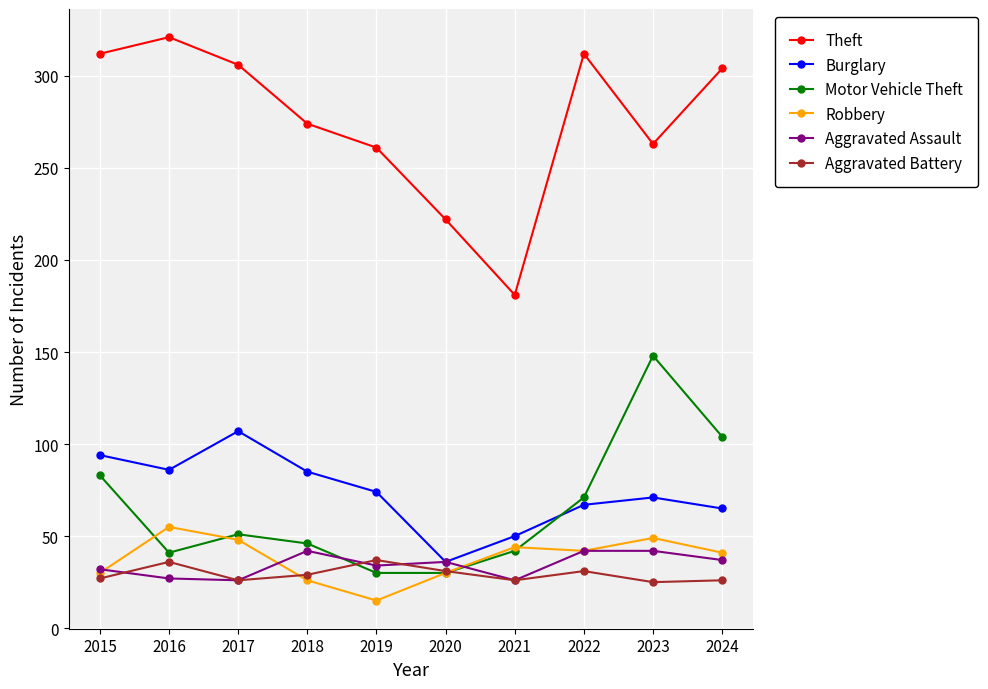

The Theft series shows 312 at 2022. True or false?

True